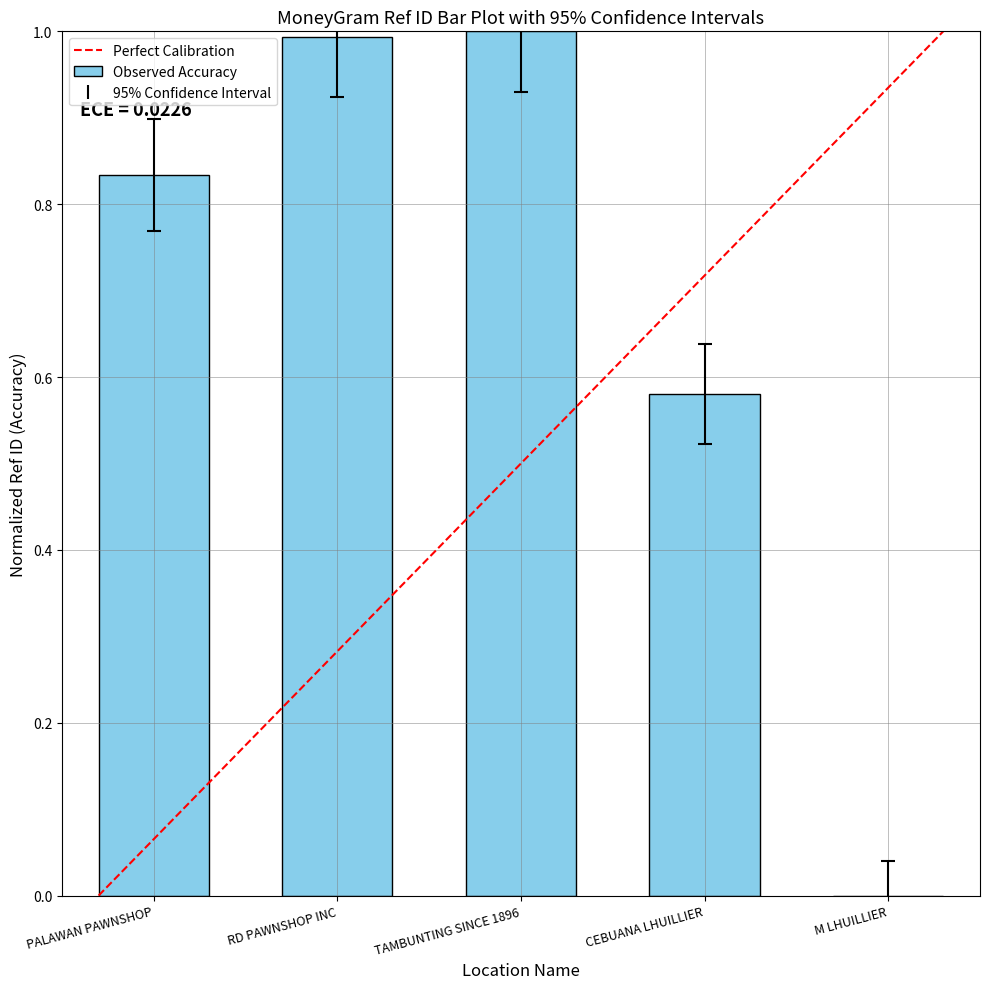

Where is the data nearest to the value 0?

M LHUILLIER